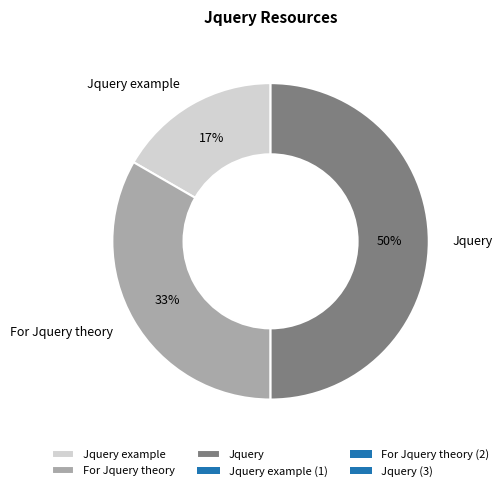

Which has a higher value, Jquery or For Jquery theory?

Jquery